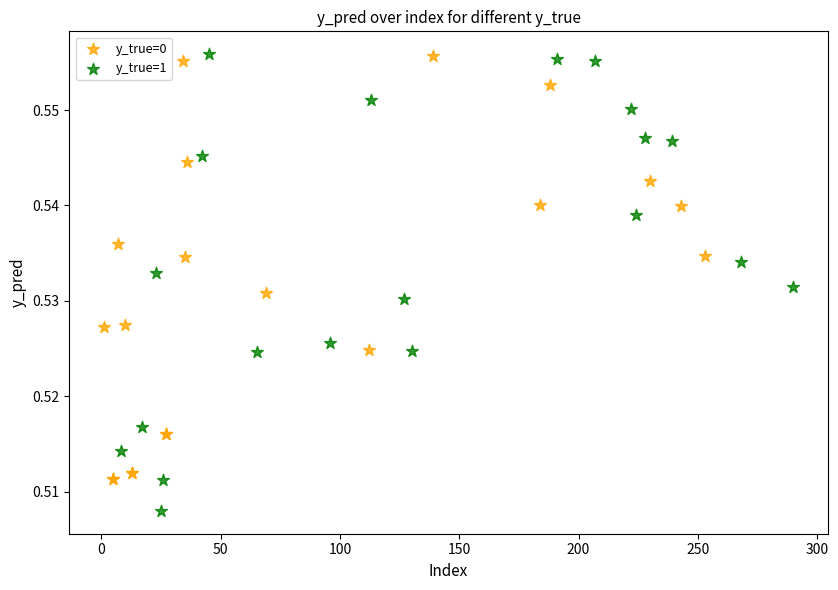

Which series contains the lowest Y value?

y_true=1